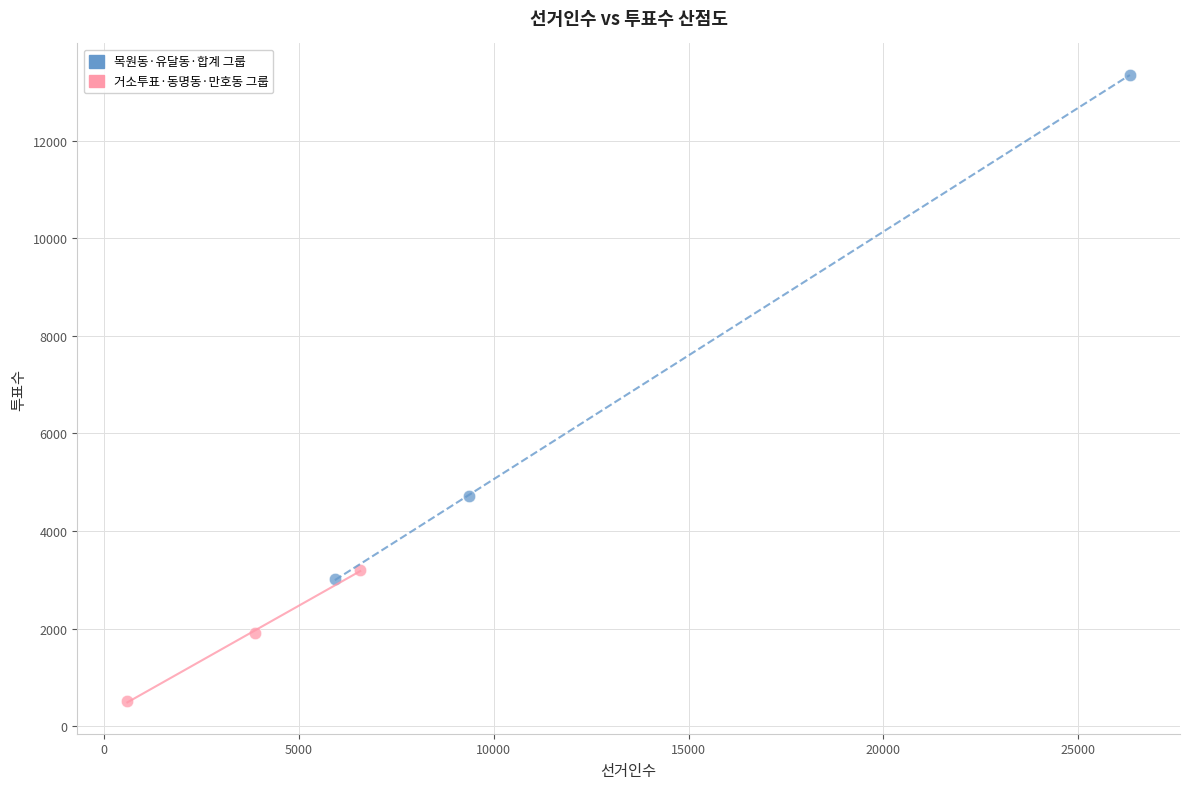

Which series contains the lowest Y value?

거소투표·동명동·만호동 그룹